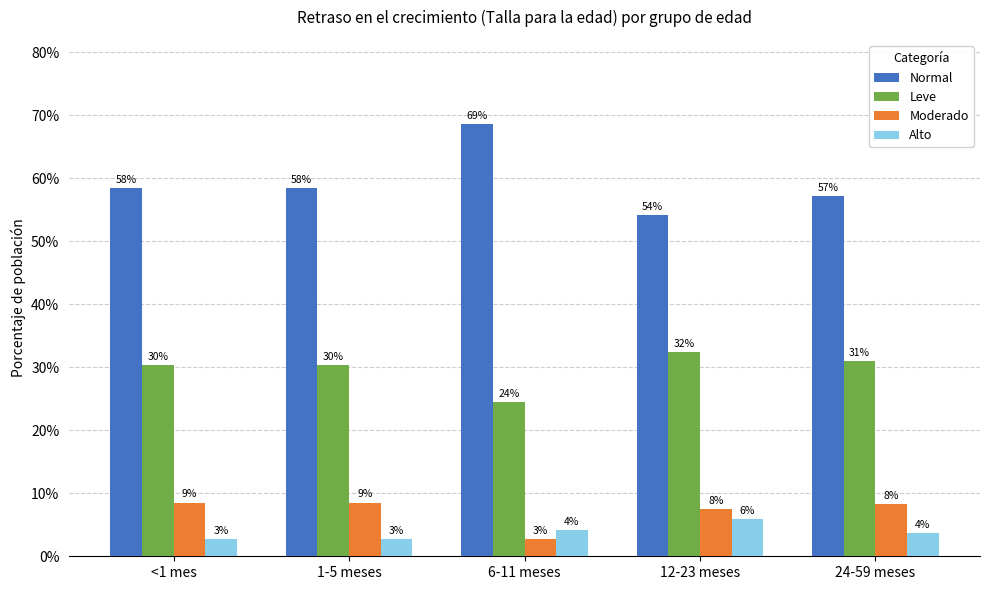

What is the label of the 2nd bar from the right?

12-23 meses